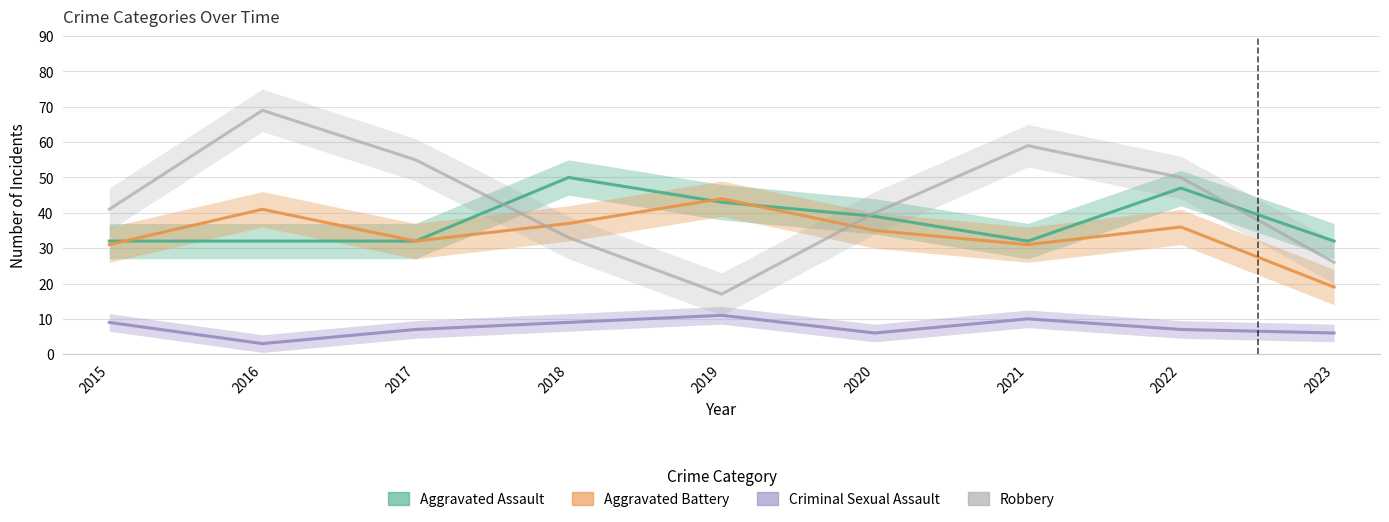

What is the sum of all Robbery values?

390